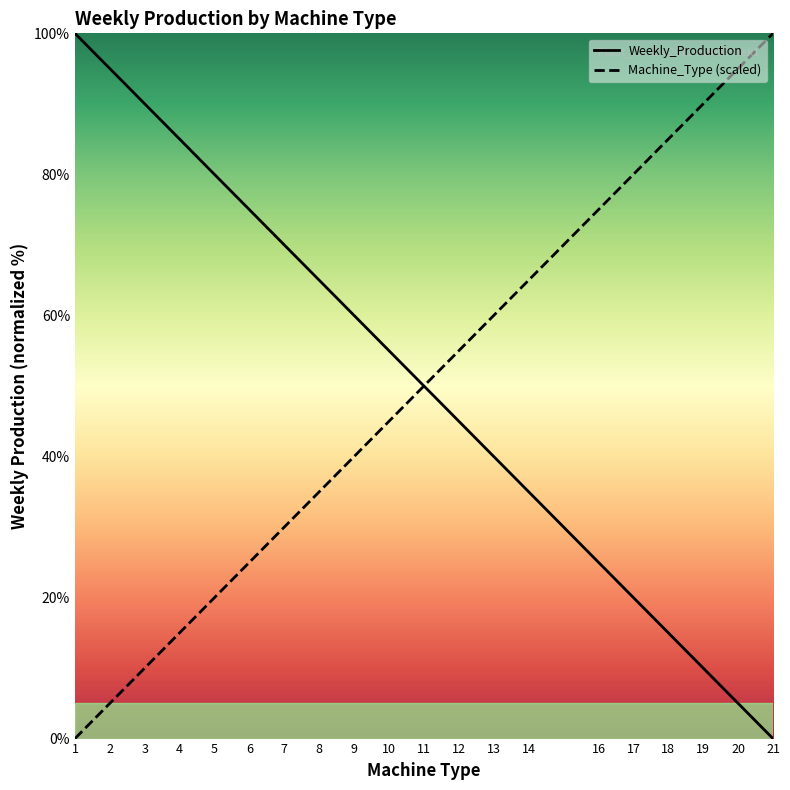

What is the value of the Machine_Type (scaled) point at the 2nd from the left?

5.0